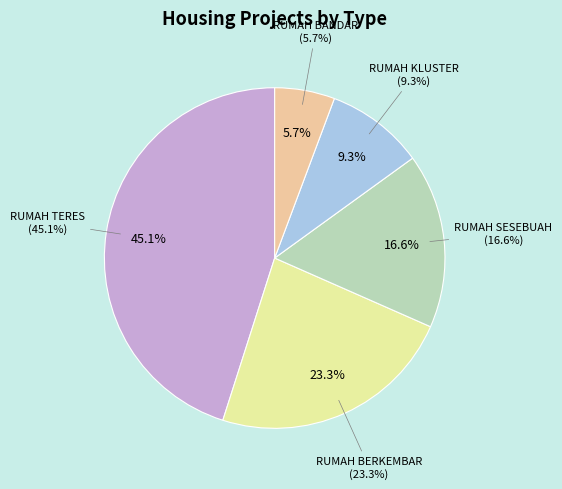

What is the total percentage of RUMAH SESEBUAH and RUMAH BERKEMBAR?

39.9%